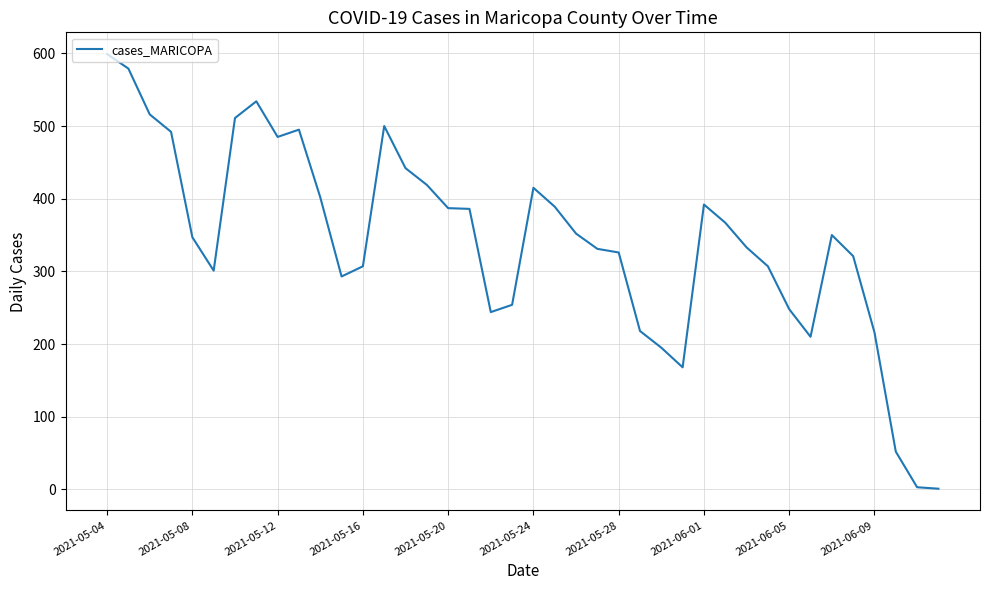

What is the greatest value displayed?

599